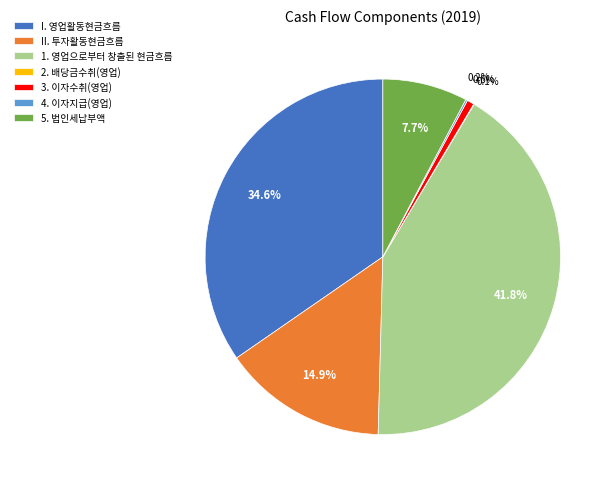

What portion of the pie excludes I. 영업활동현금흐름?

65.4%